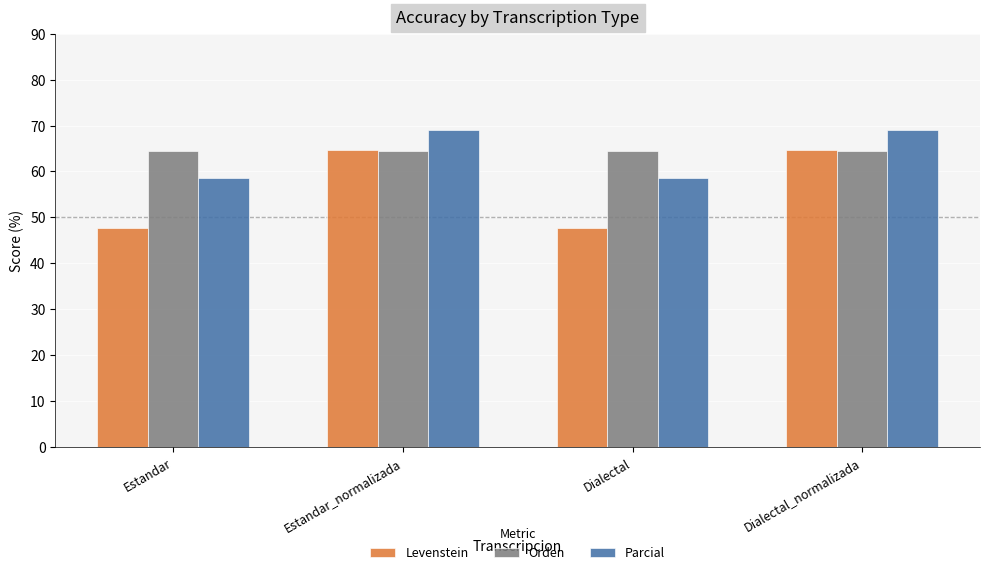

Is it true that Levenstein equals 26.3 at Estandar?

False